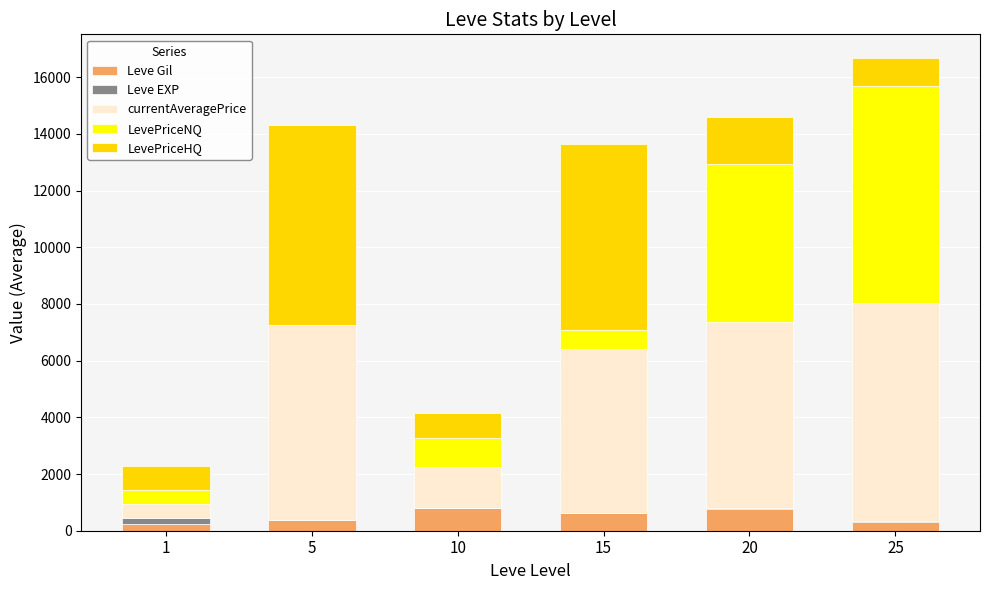

At which category is the sum across all series the highest?

25